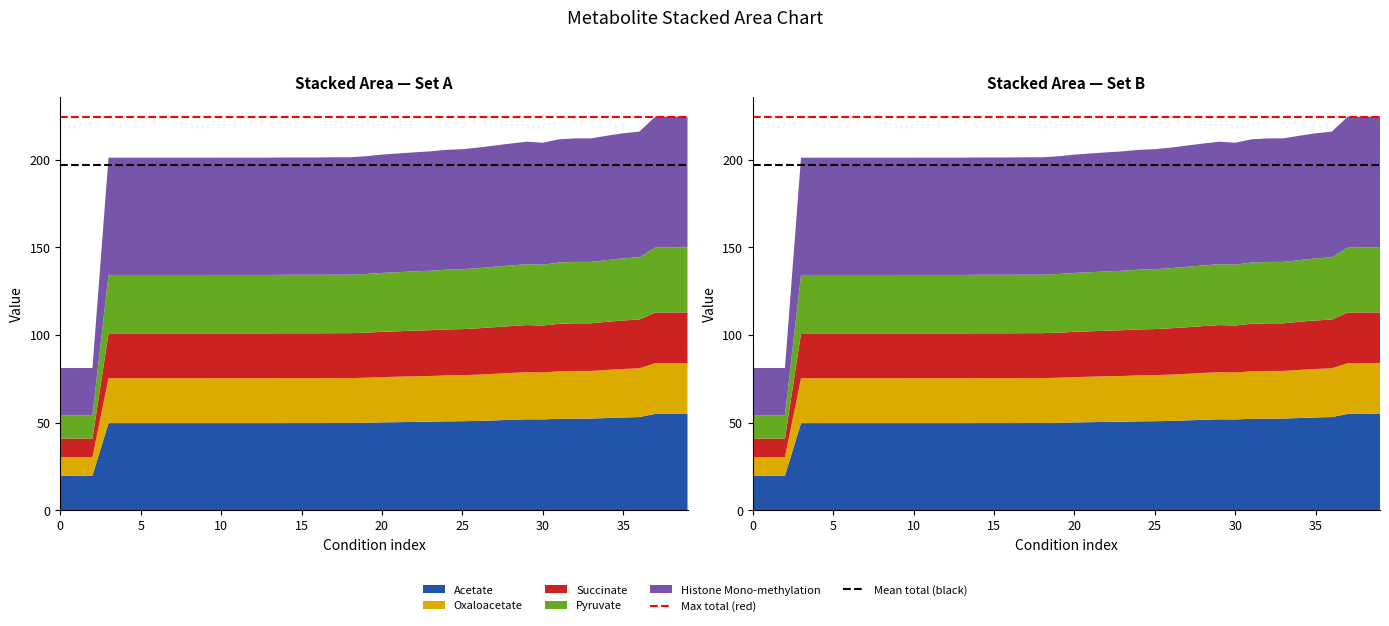

Reading left to right, list all the values displayed in this chart.

Max total (red): 224.6	224.6
Mean total (black): 197.3	197.3